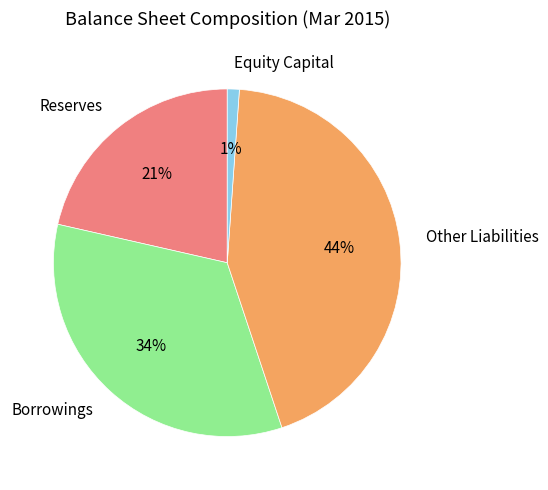

What percentage is the Equity Capital slice, to the nearest percent?

1%